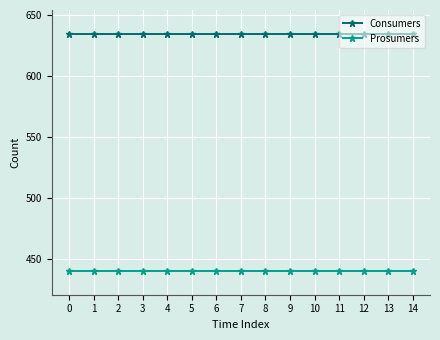

What is the maximum value for Consumers?

635